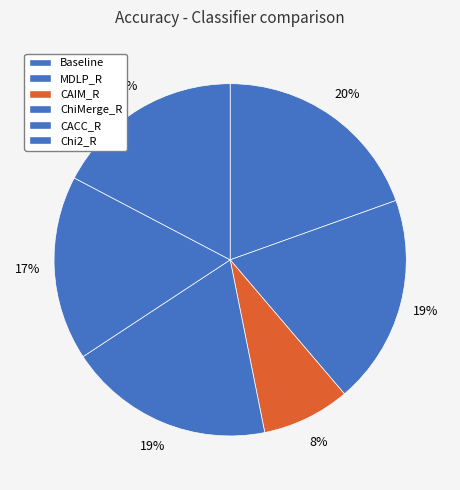

How many segments does this pie chart have?

6